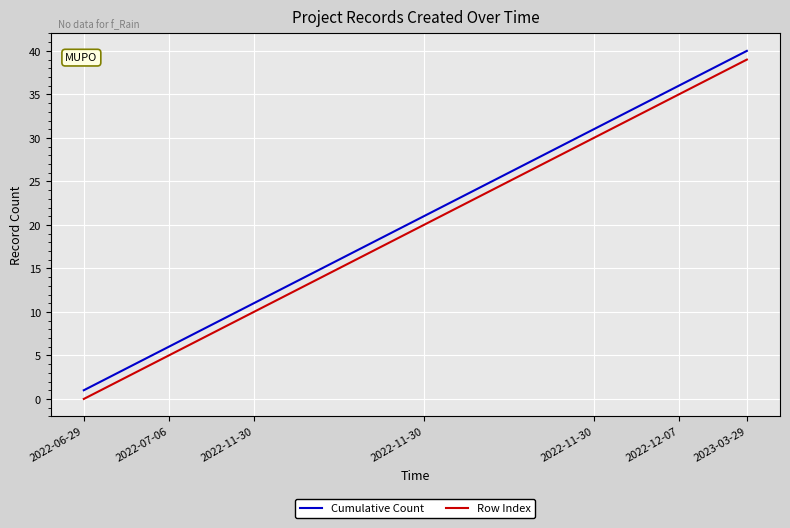

True or false: Row Index has more than 1 interior local peaks.

False